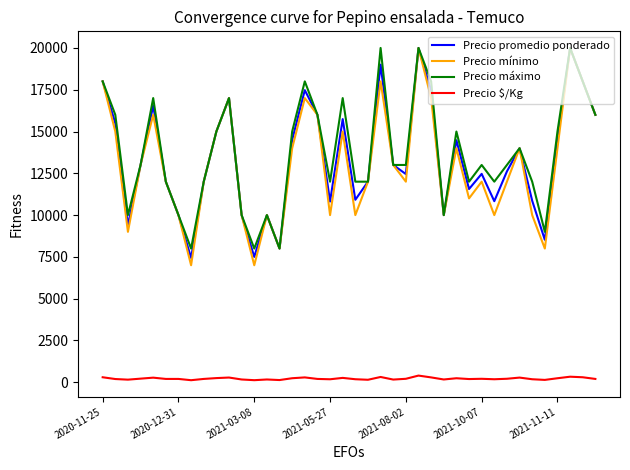

True or false: Precio $/Kg and Precio mínimo cross at least once.

False